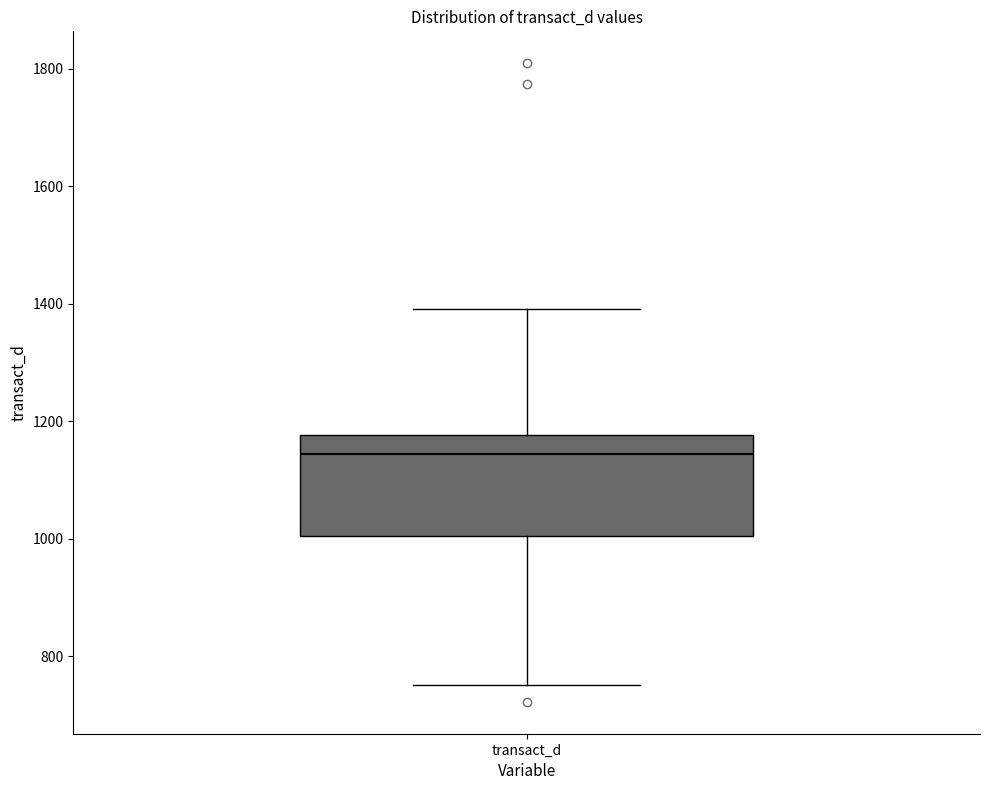

Transcribe this box plot: give where the median line is, the range the box spans, and where the two whiskers end, as read against the y-axis. The values are not printed on the chart, so give them approximately, as read against the axis.

median 1140, box 1000 to 1180, whiskers 760 to 1400